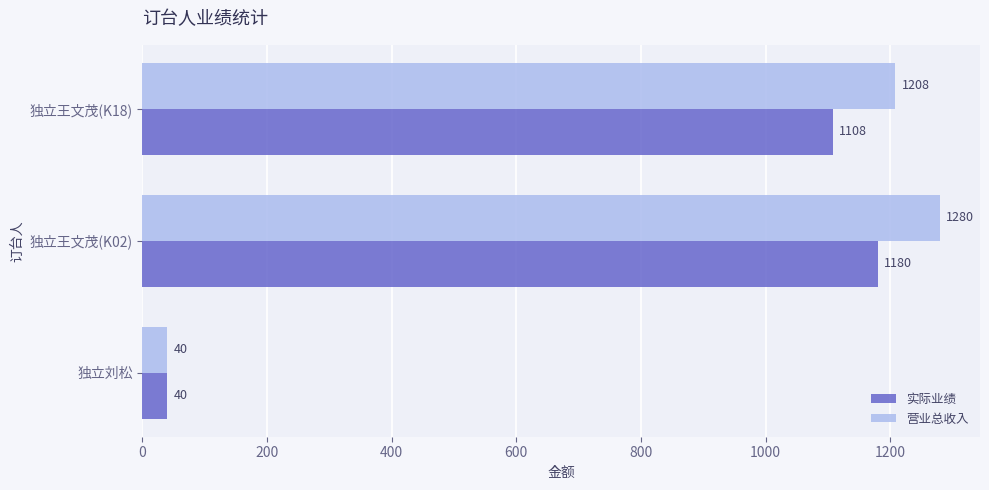

Which series has the largest total across all categories?

营业总收入